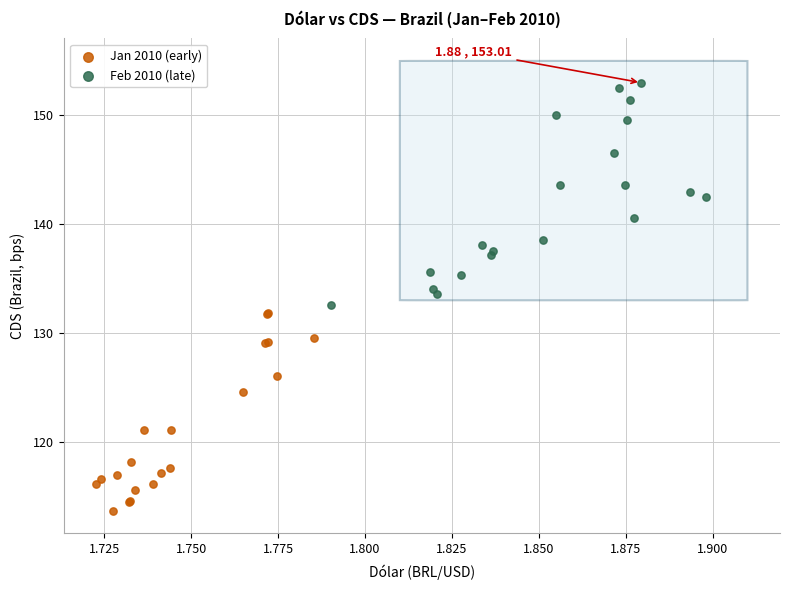

What are all the series names shown in the legend?

Jan 2010 (early), Feb 2010 (late)